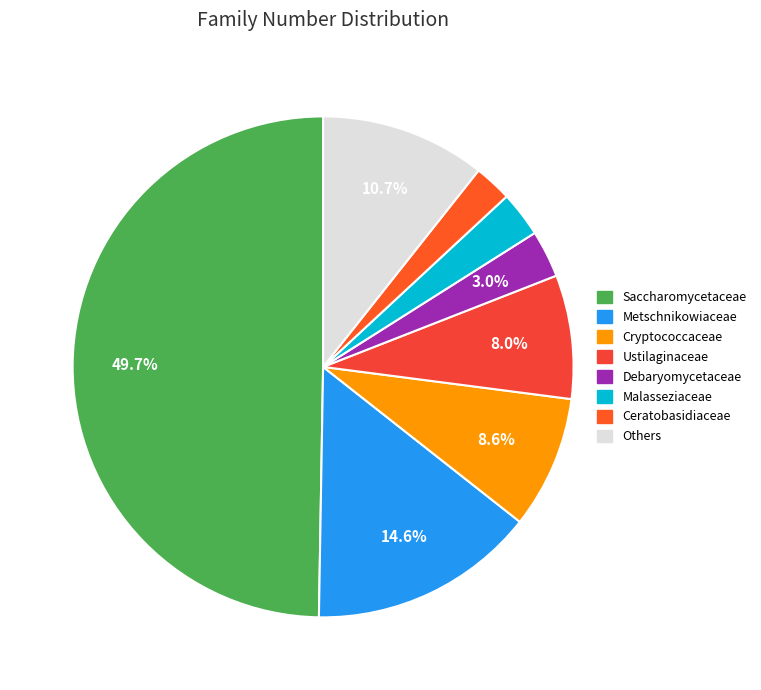

Count the number of slices in the pie.

8